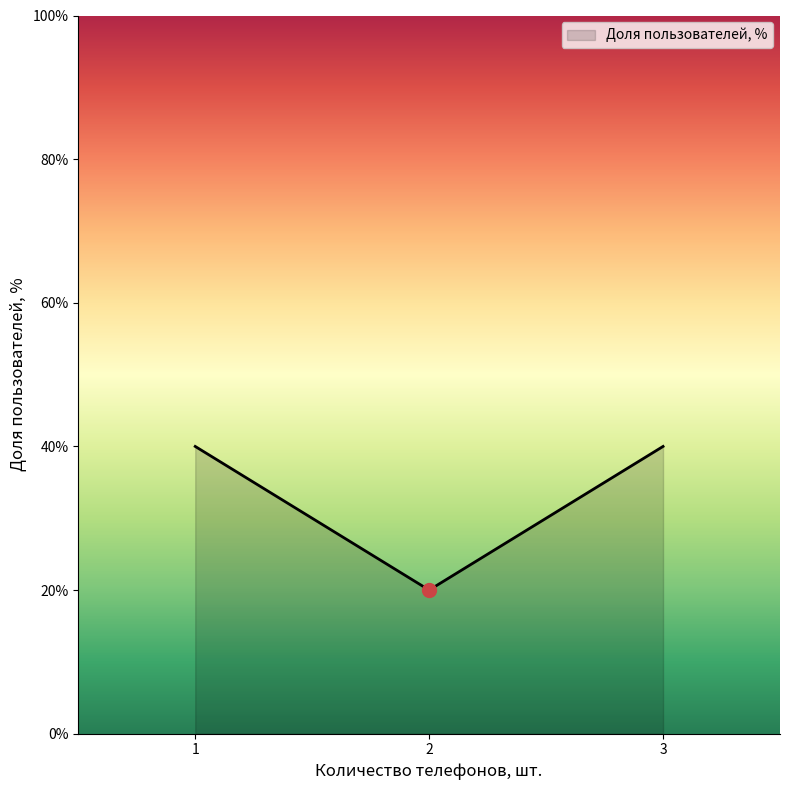

How many lines are shown in the chart?

1